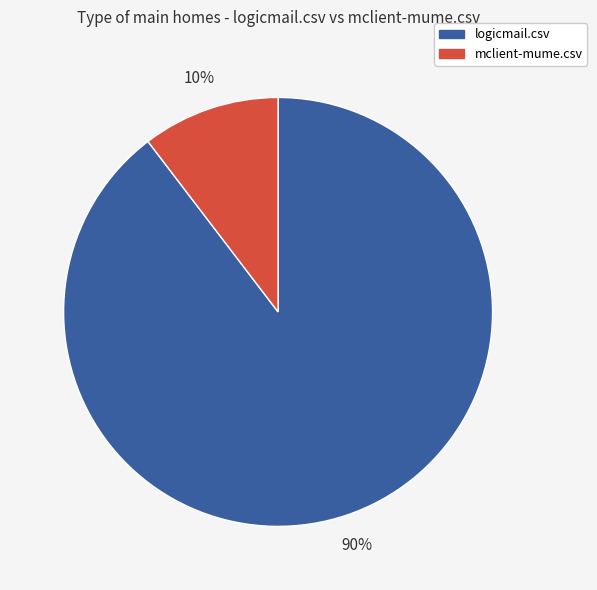

Combined, do mclient-mume.csv and logicmail.csv account for over 50%?

Yes